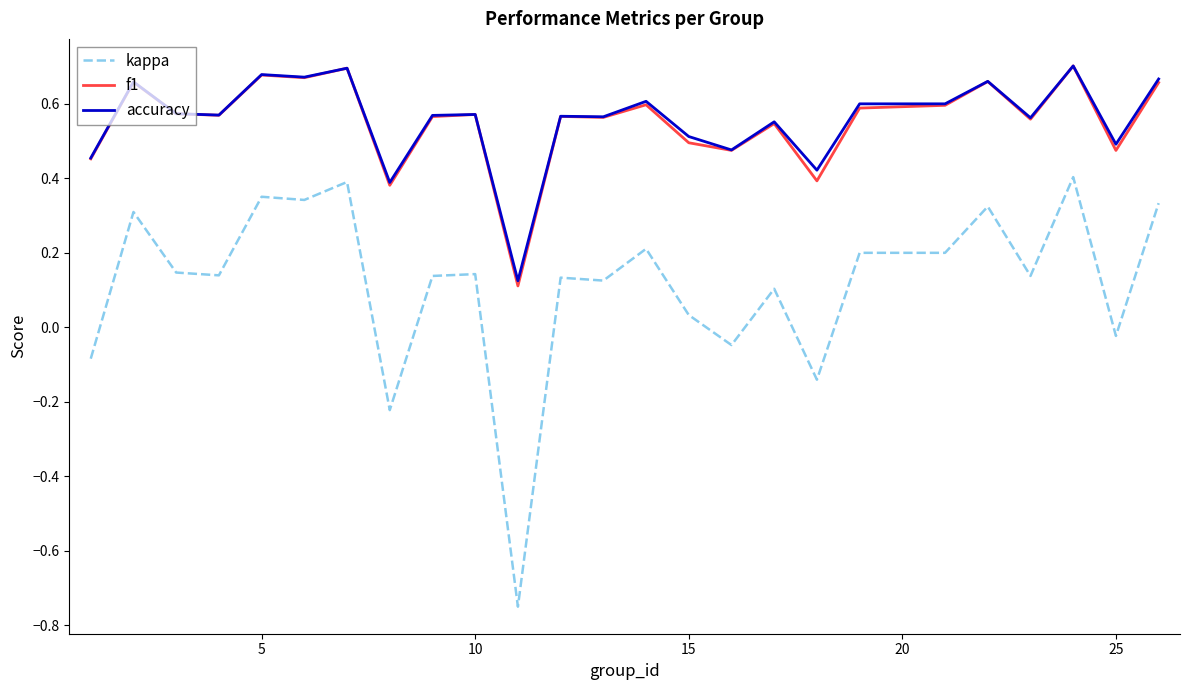

Which series has the widest spread of values?

kappa